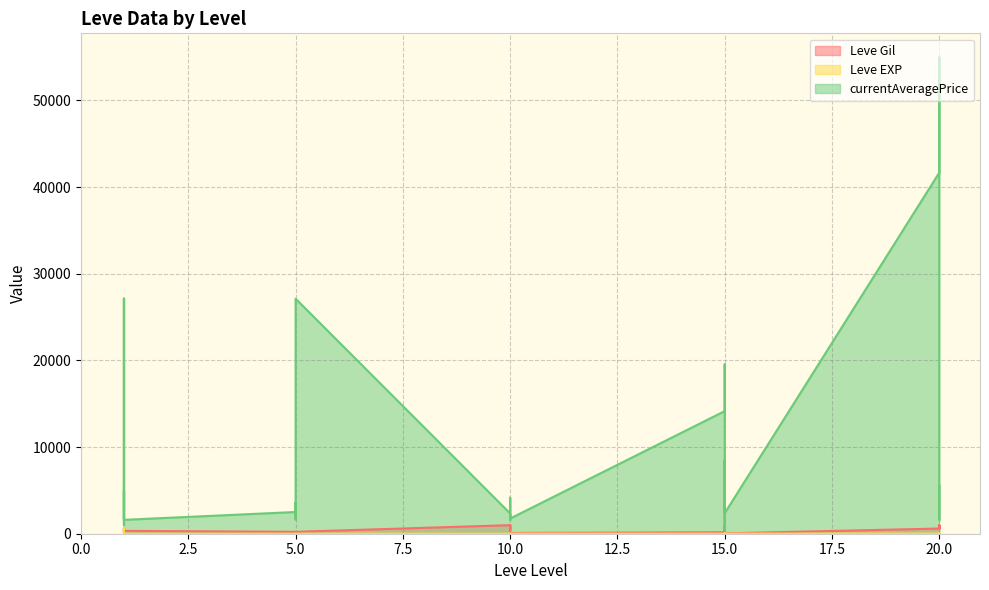

What is the difference between the maximum and minimum values in the Leve EXP series?

629.0